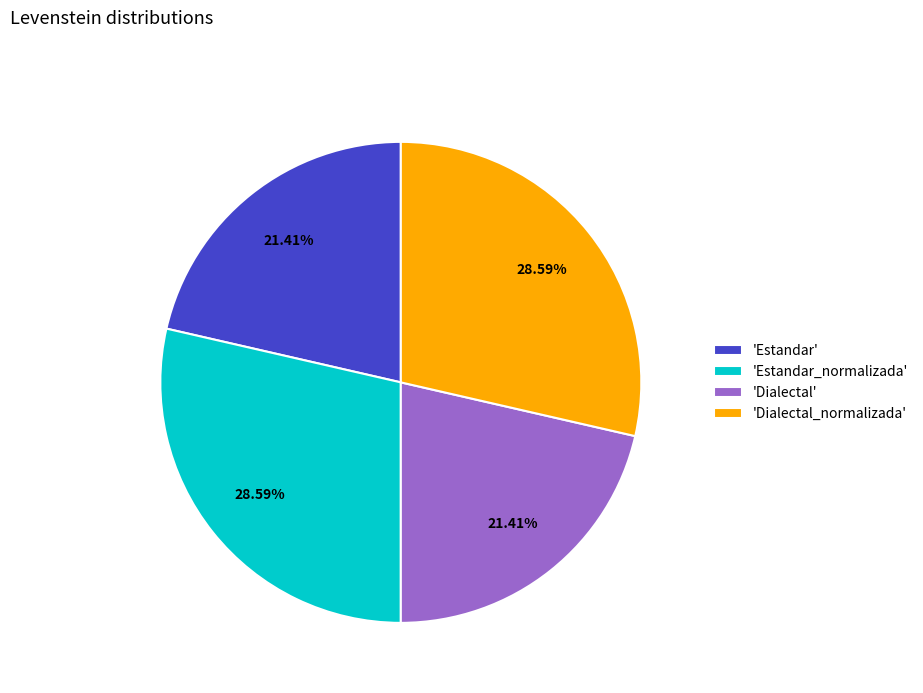

Does 'Estandar' account for over 50% of the chart?

No